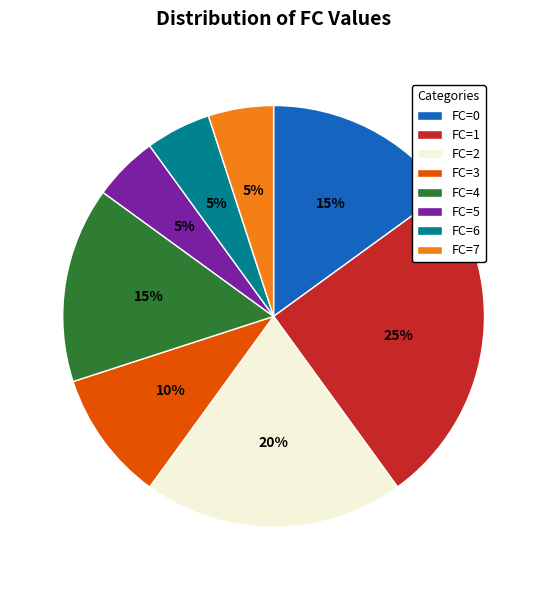

Approximately how many times larger is the value at FC=5 compared to FC=4?

0.3